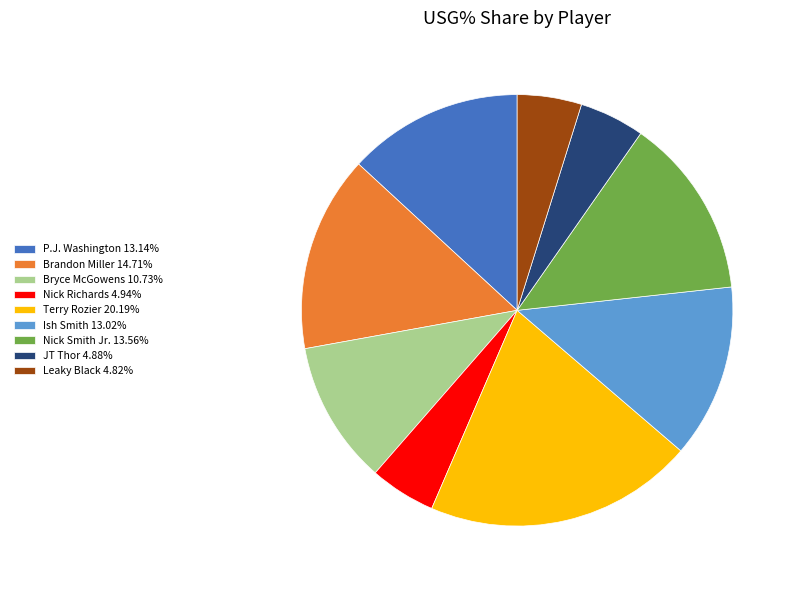

Is it true that Nick Richards is 11% of the pie?

False